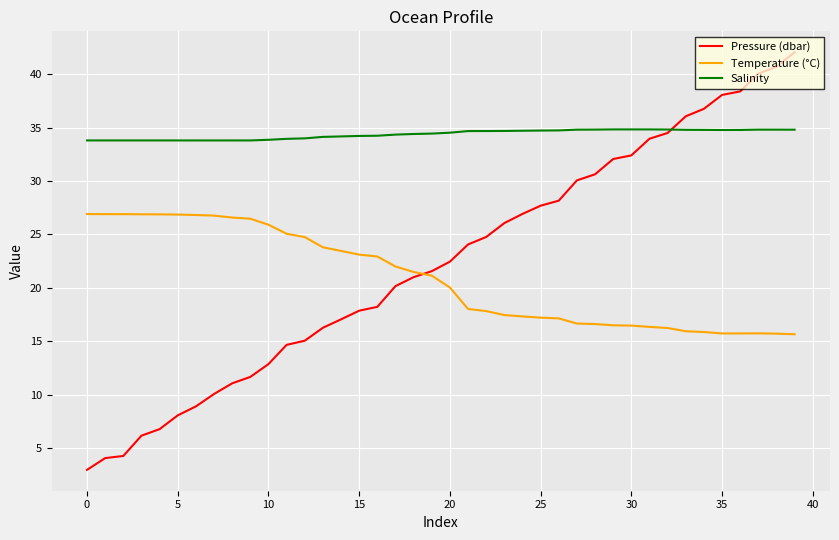

Which series has the largest total across all categories?

Salinity